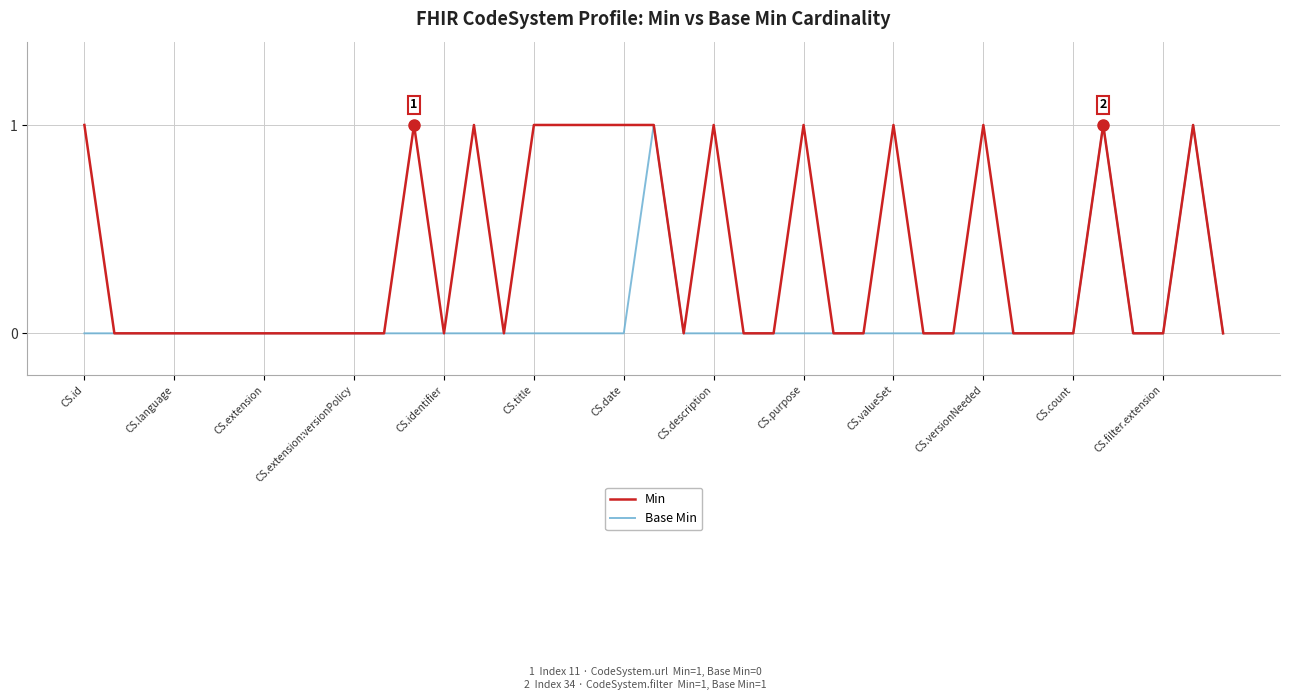

List the series in order of their overall mean, lowest first.

Base Min, Min